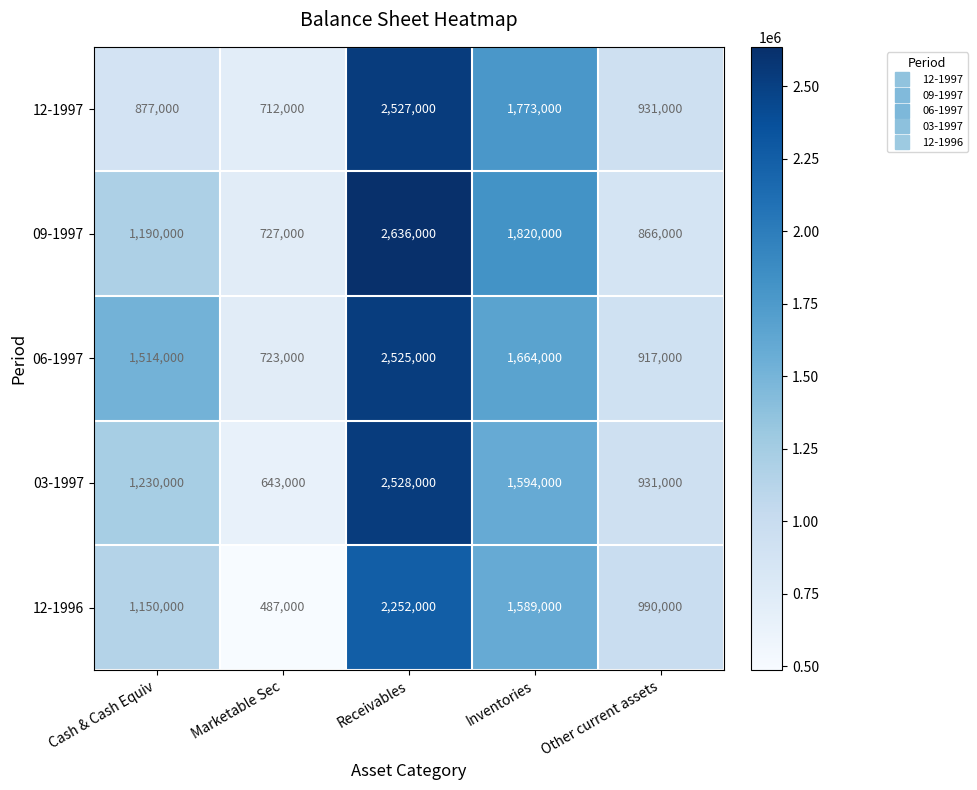

Where does the 12-1997 series first go above 931000?

Receivables